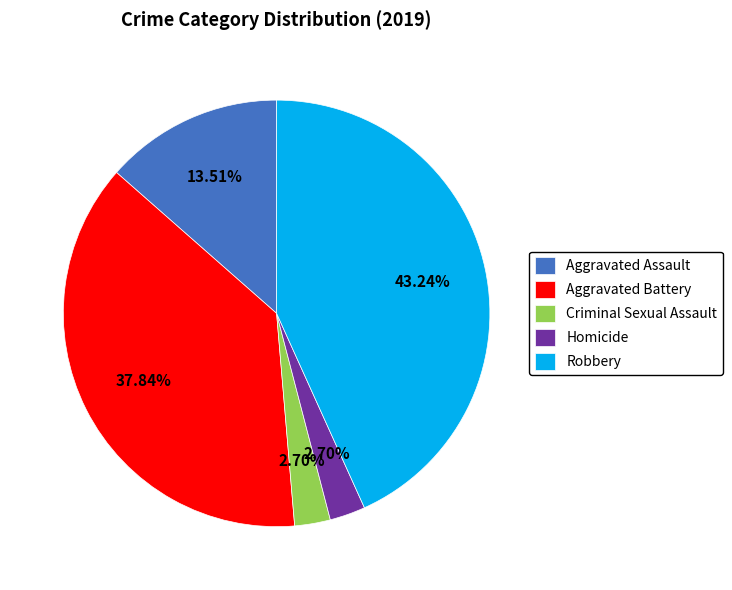

How many slices are in this pie chart?

5